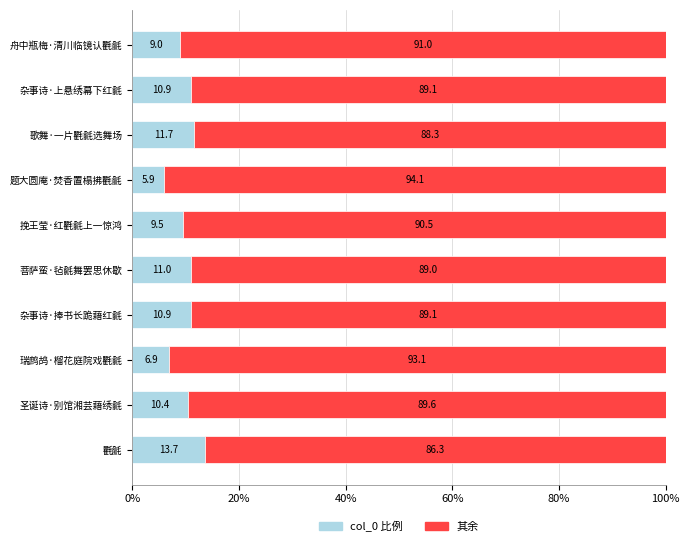

What is the total value across all series at 舟中瓶梅·清川临镜认氍毹?

100.0